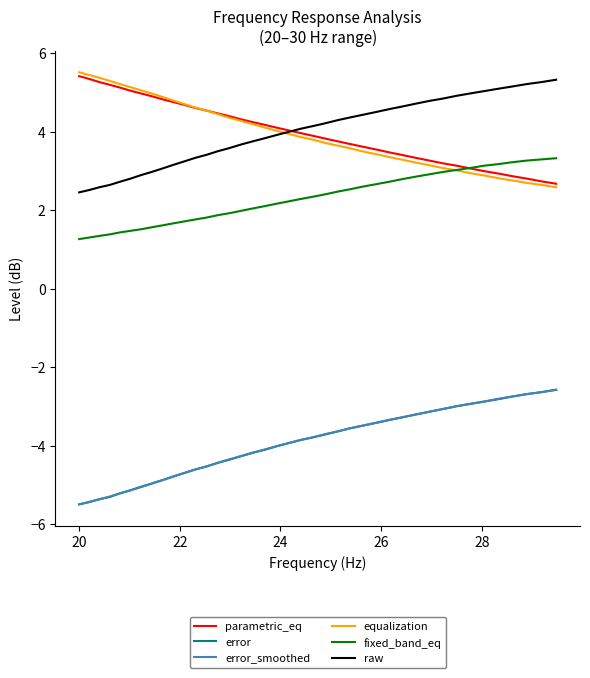

True or false: parametric_eq and error cross at least once.

False